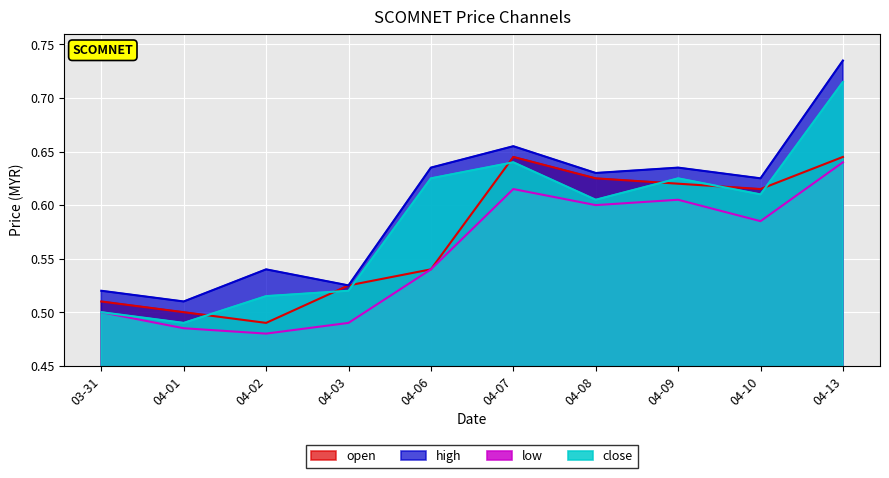

At which category is the sum across all series the highest?

04-13